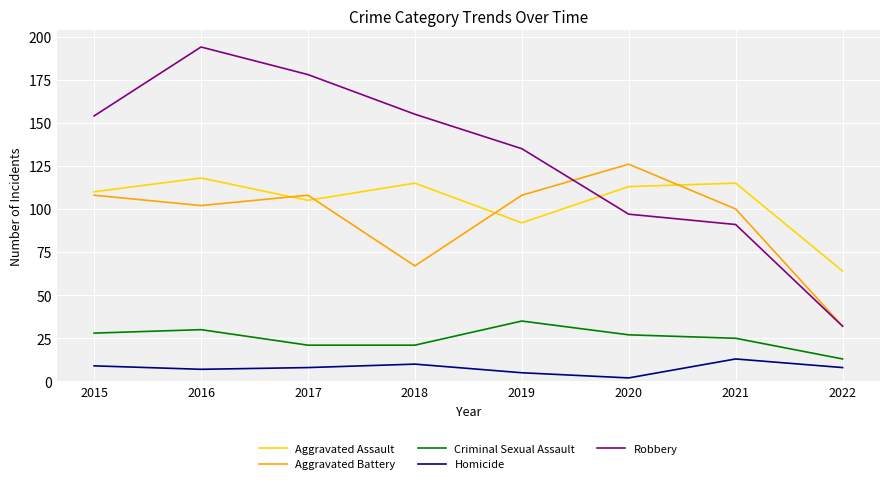

Is this an area chart (filled region under the line)?

No